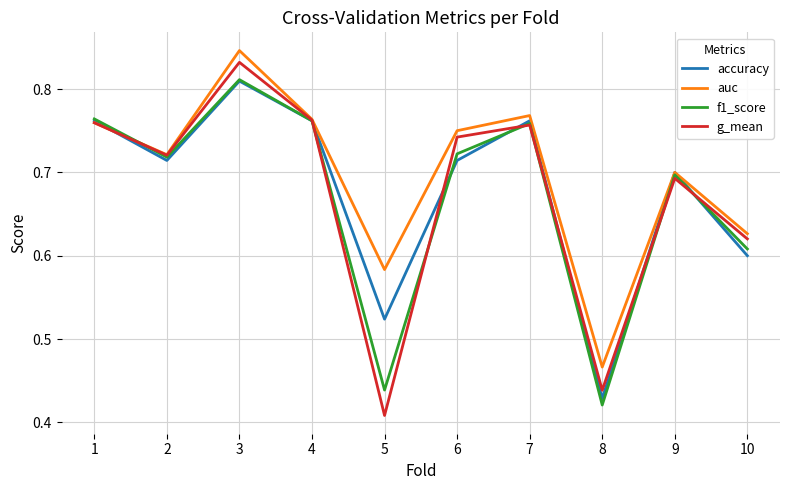

Between 6 and 10, which series saw the biggest shift?

auc